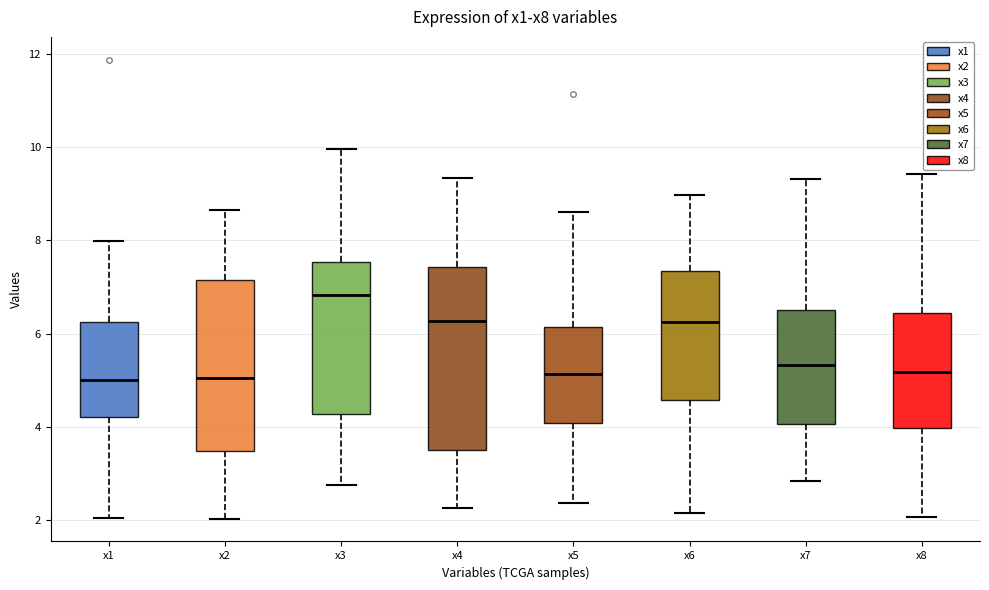

Which box's median line is the highest?

x3